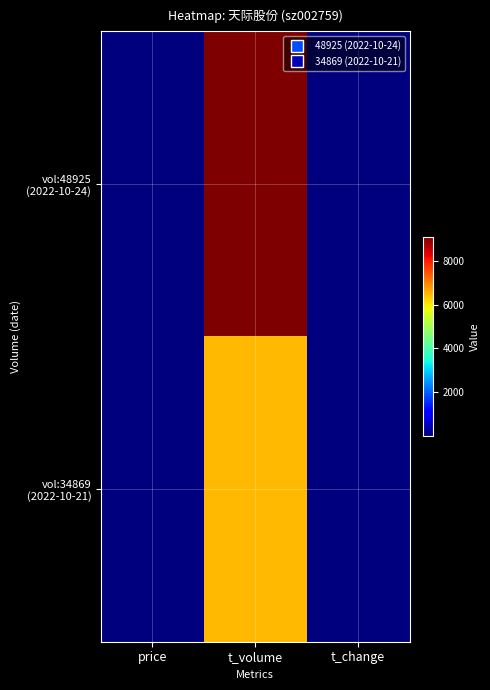

What is the difference between the highest and lowest values at t_change?

0.3